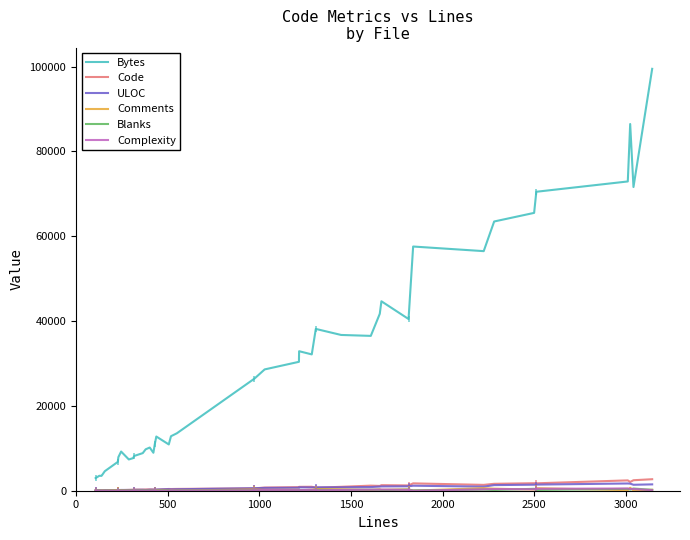

What is the average value of the Comments series?

171